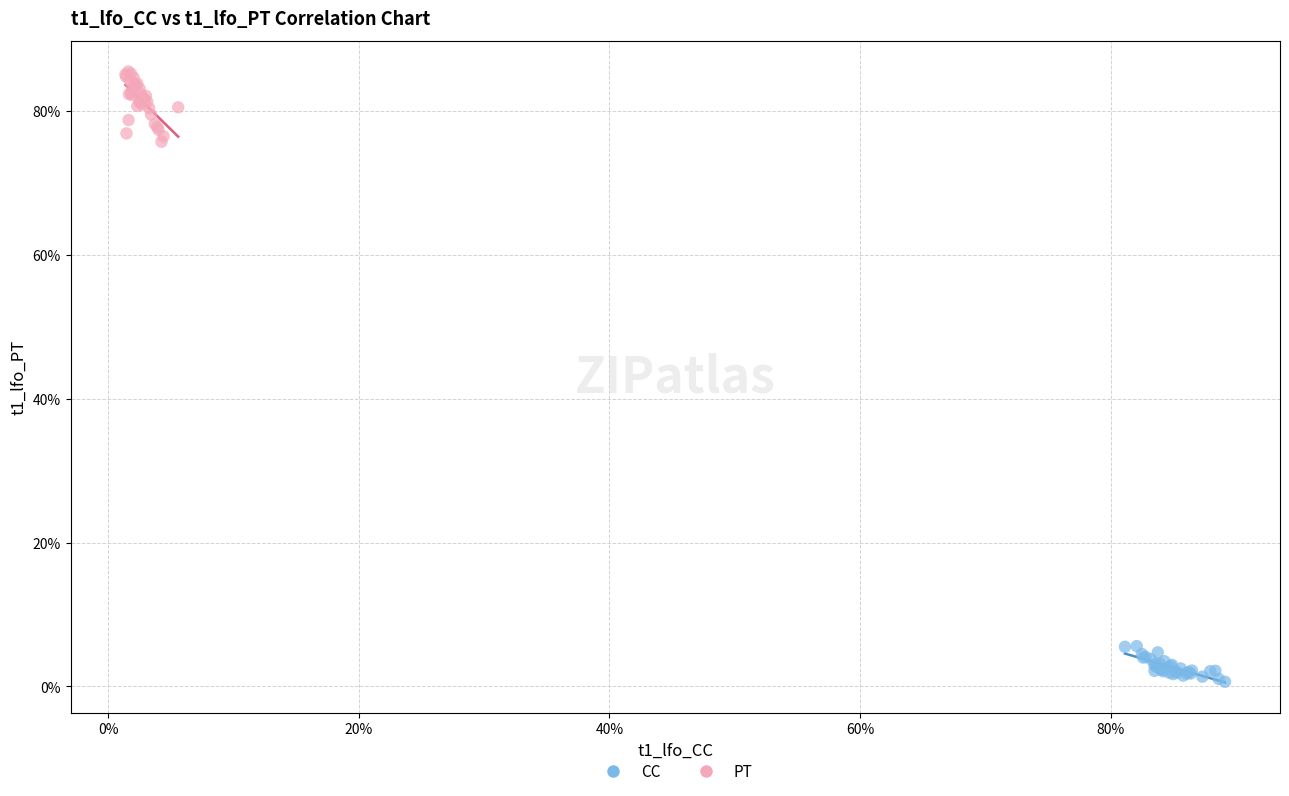

Which series reaches the minimum Y coordinate?

CC